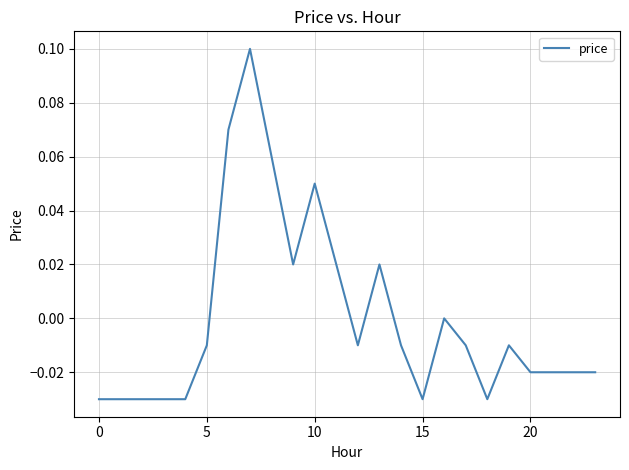

True or false: the data has more than 2 interior local peaks.

True